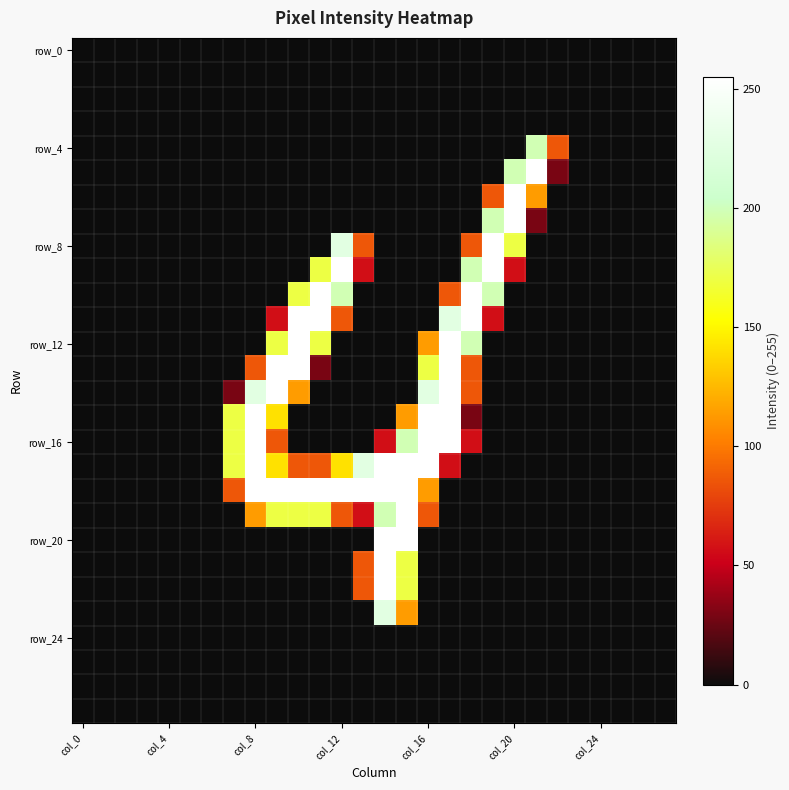

Which category has the lowest value across all series?

col_0